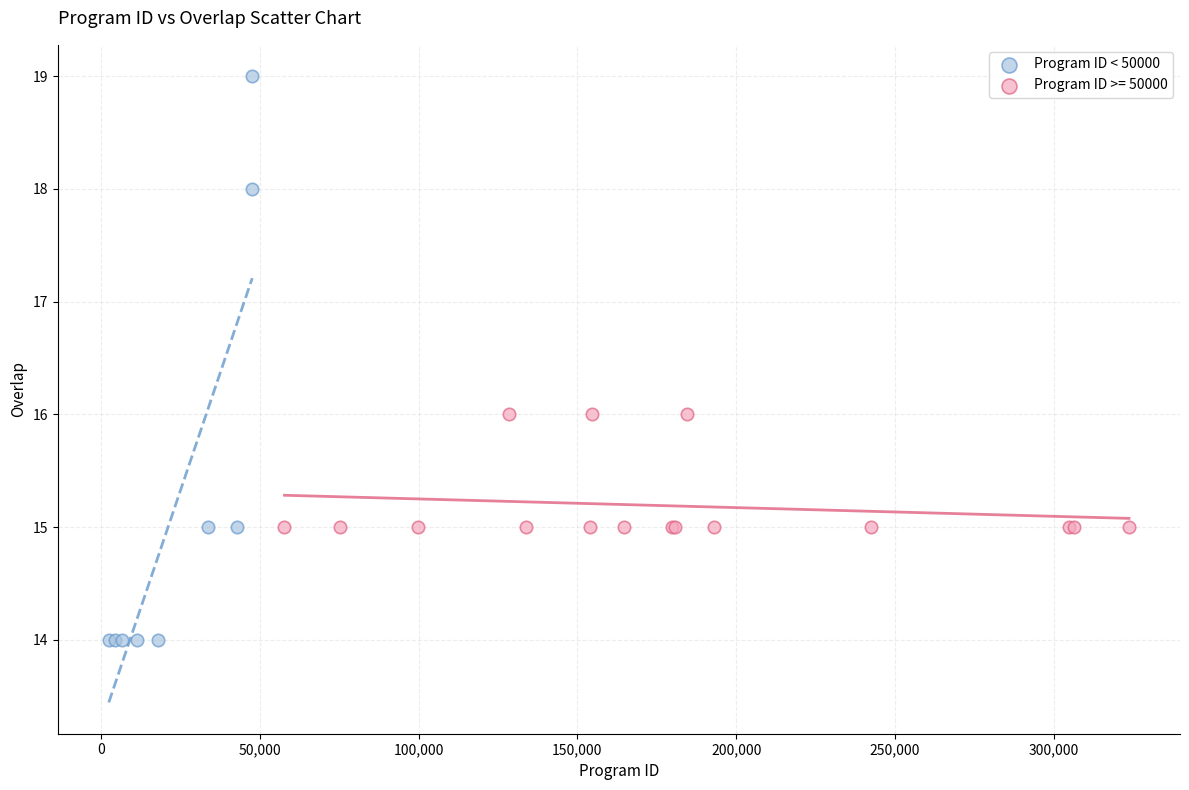

Which series reaches the minimum Y coordinate?

Program ID < 50000